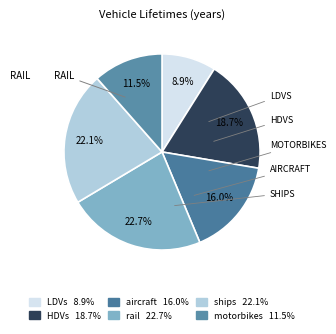

To the nearest percent, what percentage of the pie is rail?

23%